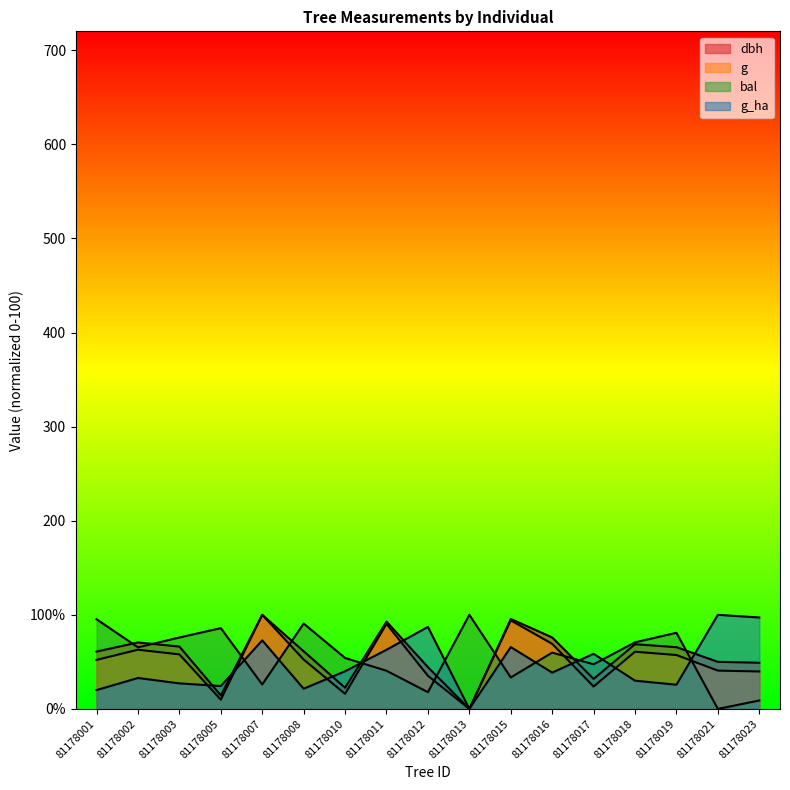

The bal series shows 109.6 at 81178018. True or false?

False